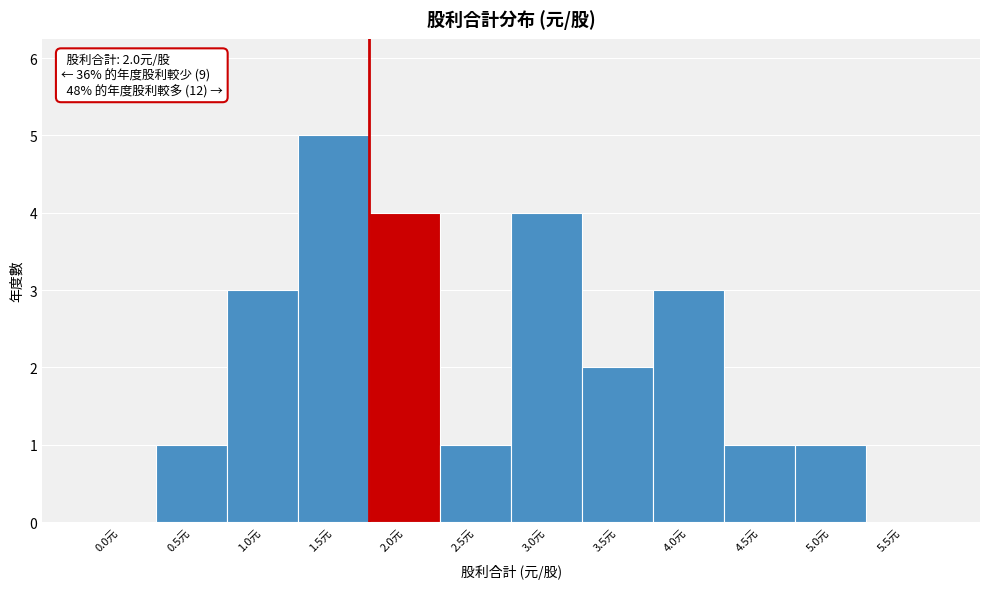

Reading left to right, extract all data points from this chart.

0.0元=0	0.5元=1	1.0元=3	1.5元=5	2.0元=4	2.5元=1	3.0元=4	3.5元=2	4.0元=3	4.5元=1	5.0元=1	5.5元=0